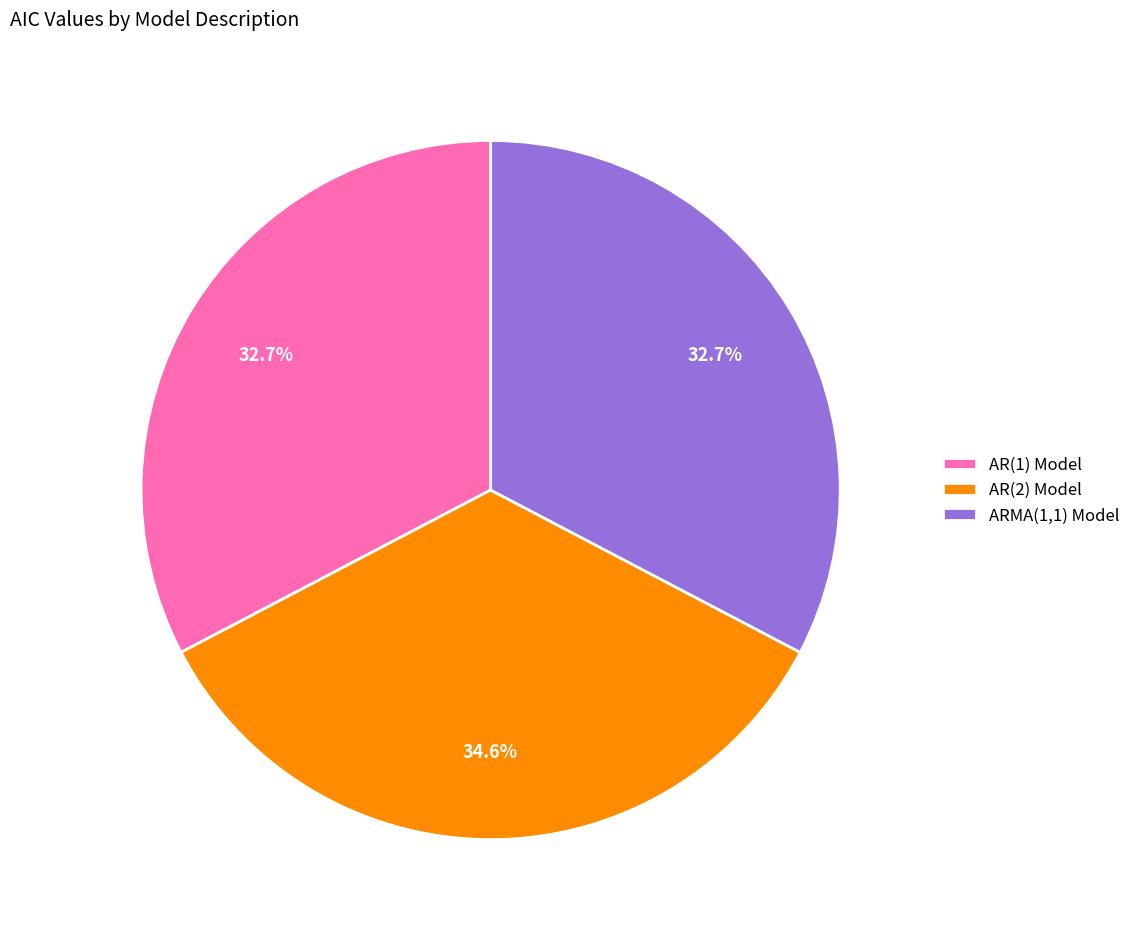

How many slices are in this pie chart?

3